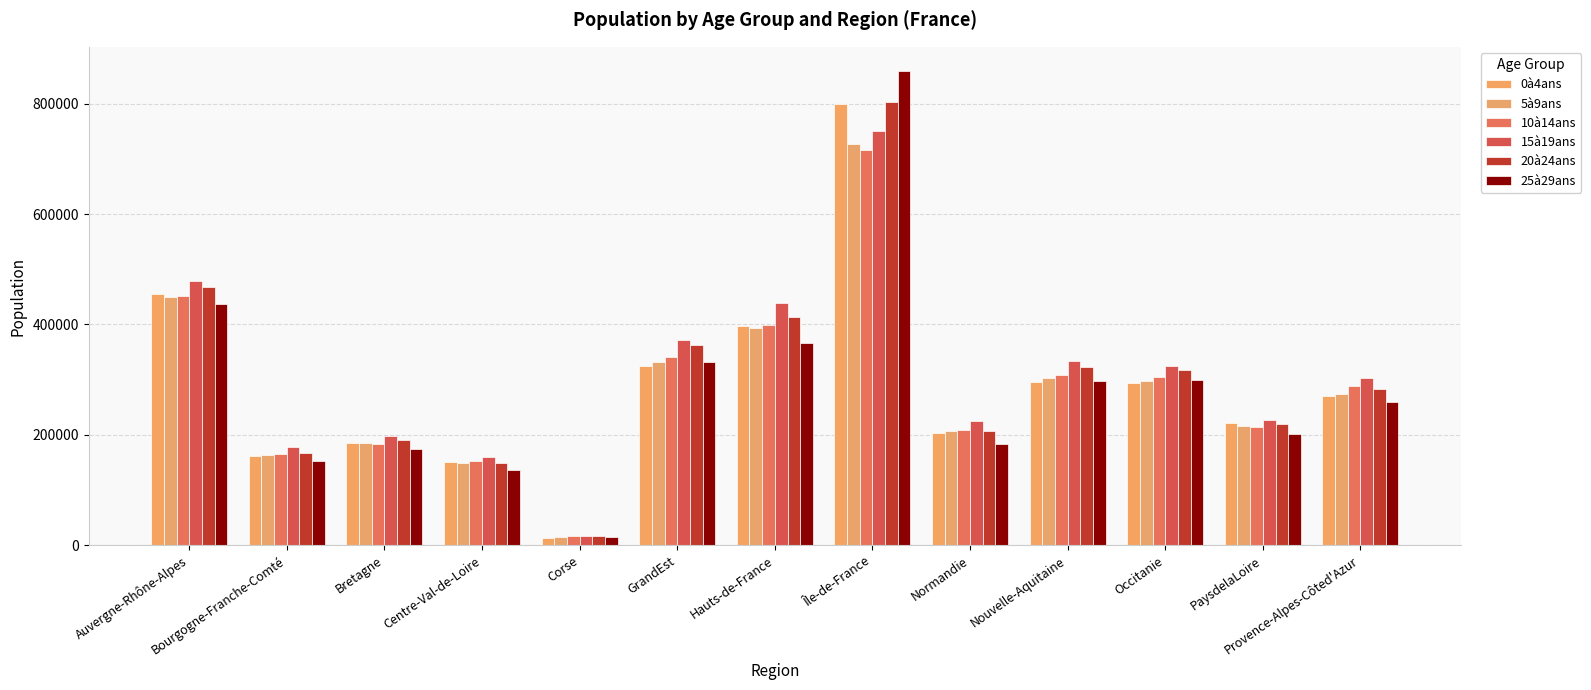

What is the label of the 7th bar from the right?

Hauts-de-France